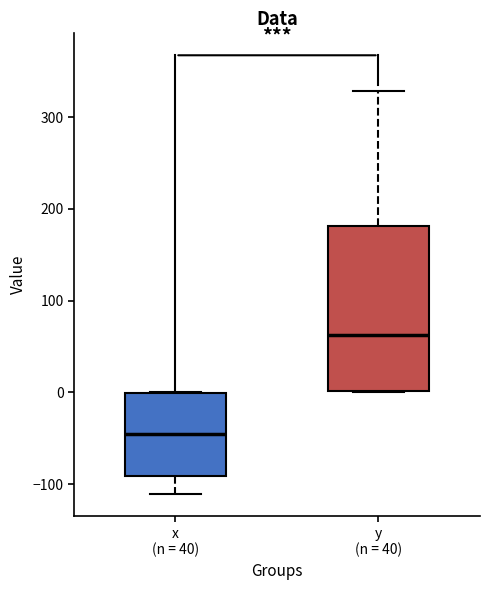

Which box's median line is the highest?

y (n = 40)